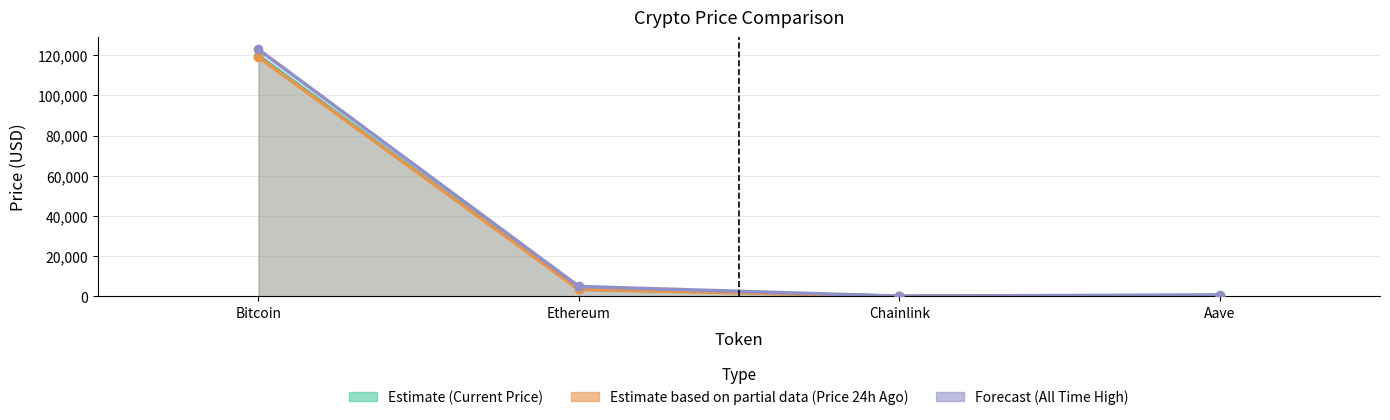

Reading left to right, transcribe all the data shown in this chart.

price: Bitcoin=119775.0	Ethereum=3537.0	Chainlink=18.4	Aave=326.8
price24hAgo: Bitcoin=119028.0	Ethereum=3388.4	Chainlink=16.7	Aave=324.5
allTimeHigh: Bitcoin=122838.0	Ethereum=4878.3	Chainlink=52.7	Aave=661.7